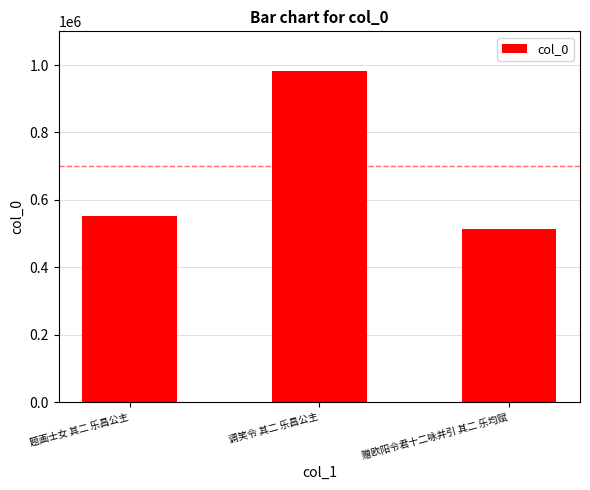

Which has a higher value, 题画士女 其二 乐昌公主 or 赠欧阳令君十二咏并引 其二 乐均赋?

题画士女 其二 乐昌公主